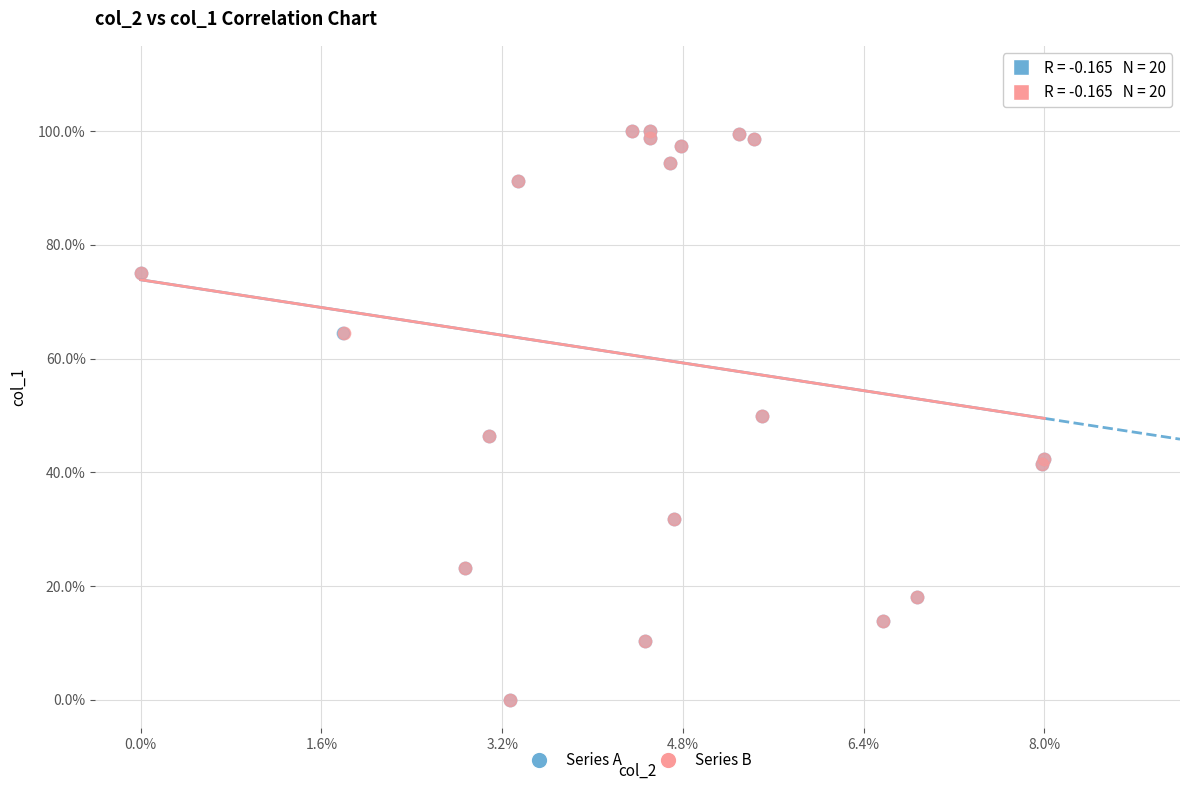

What are all the series names shown in the legend?

Series A, Series B